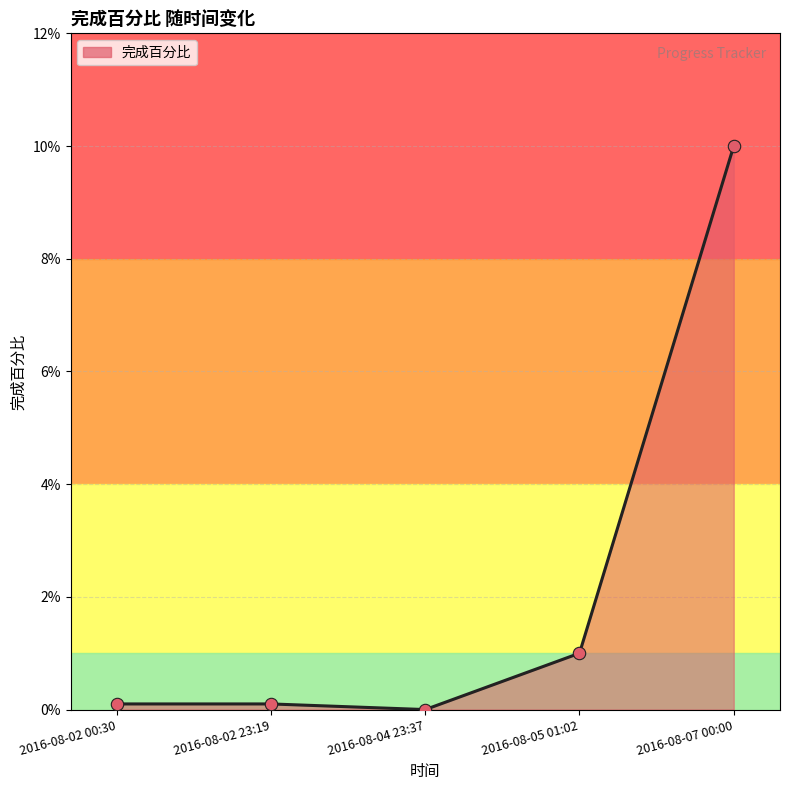

Between 2016-08-04 23:37 and 2016-08-02 23:19, which is larger?

2016-08-02 23:19